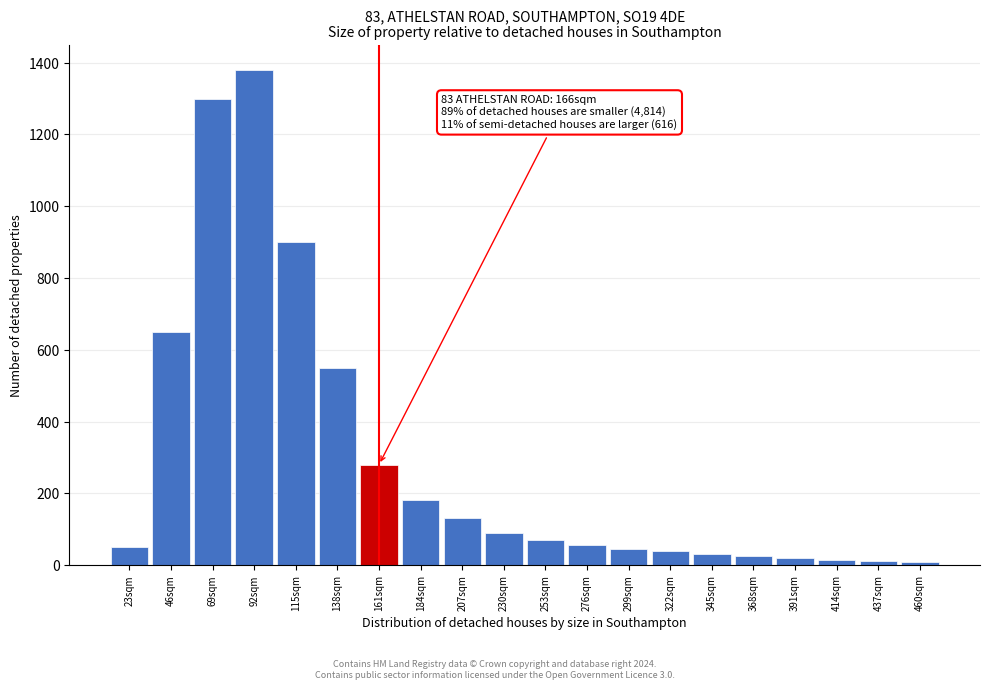

At which label is the value closest to 695?

46sqm